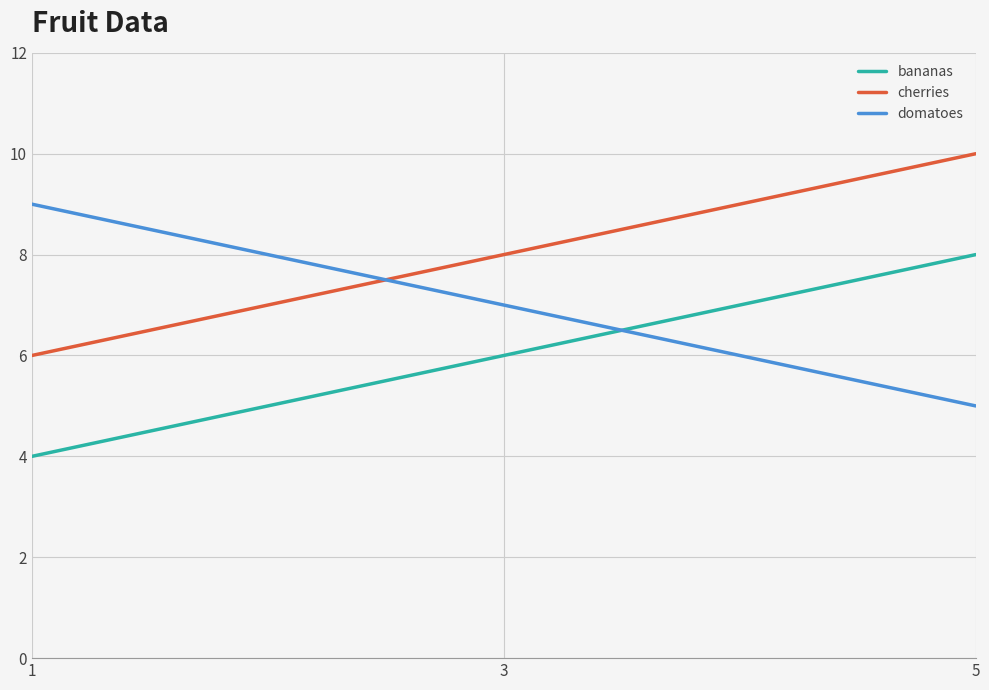

What is the difference between the cherries values at 5 and 3?

2